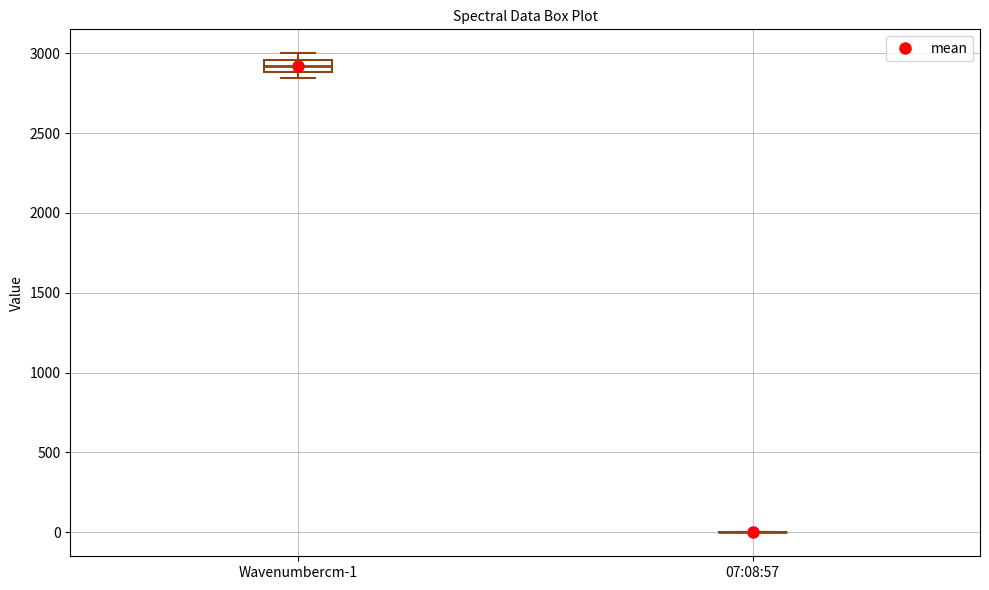

Reading left to right, transcribe this box plot: for each box, give where its median line is, the range the box spans, and where its two whiskers end, as read against the y-axis. The values are not printed on the chart, so give them approximately, as read against the axis.

Wavenumbercm-1: median 2900 (inside the box), box 2900 to 2950, whiskers 2850 to 3000
07:08:57: box collapsed to a line at 0, whiskers 0 to 0